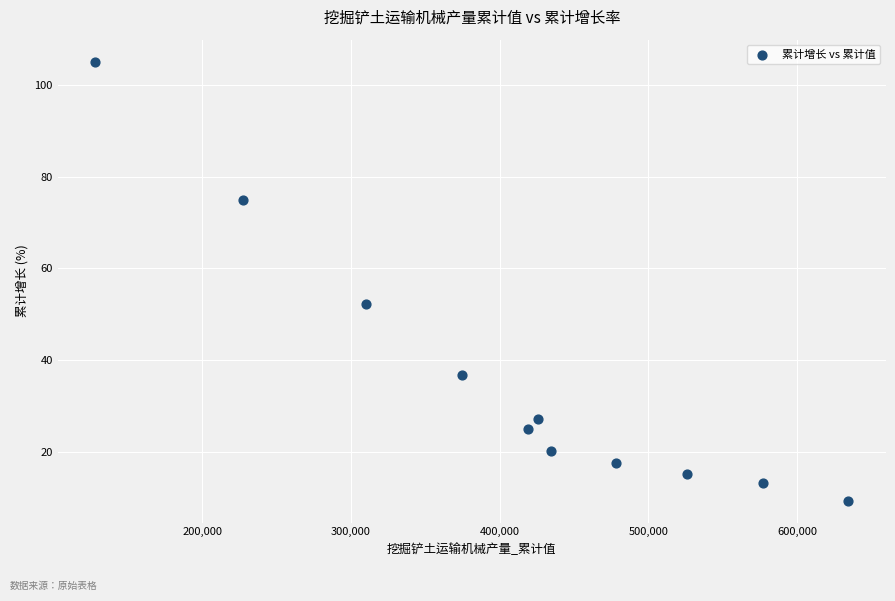

What Y value in the scatter plot is closest to 57?

52.2